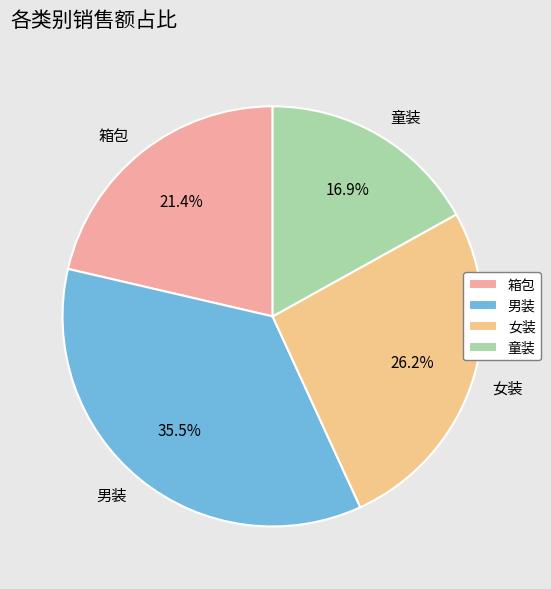

Which slice is the largest?

男装